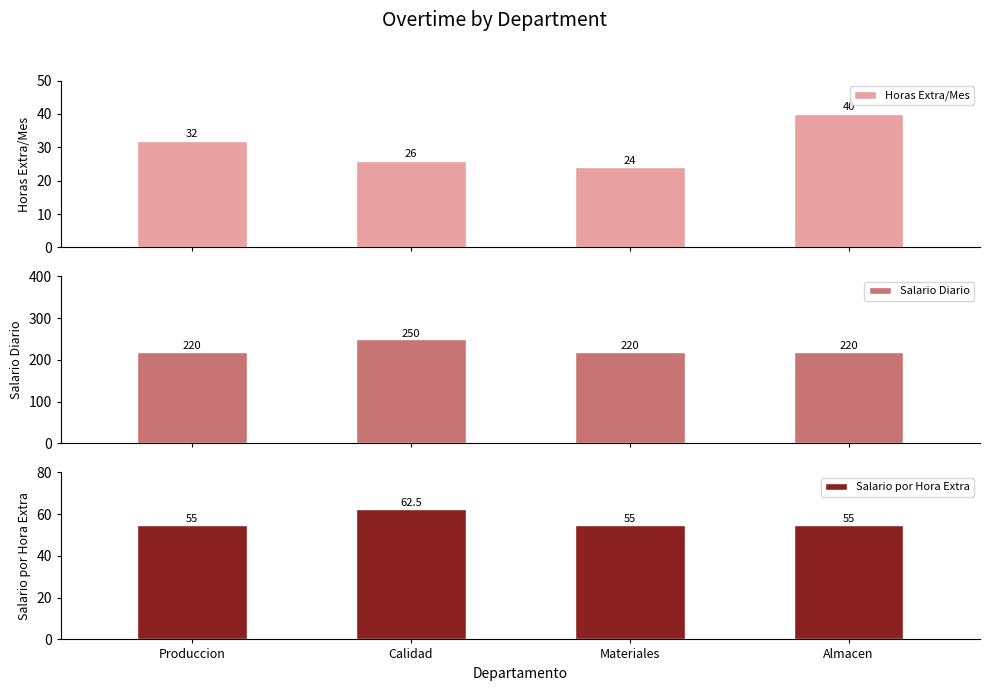

True or false: Salario por Hora Extra has a value of 81.4 at Materiales.

False